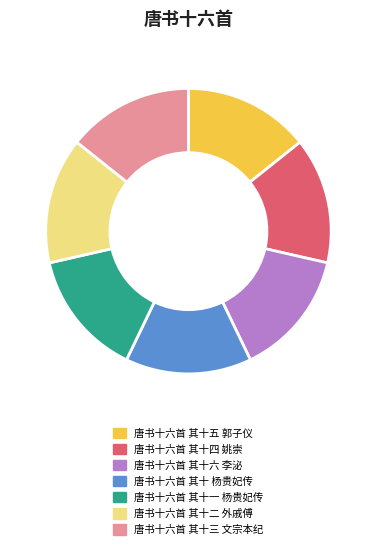

The 唐书十六首 其十 杨贵妃传 slice represents 14% of the pie. True or false?

True